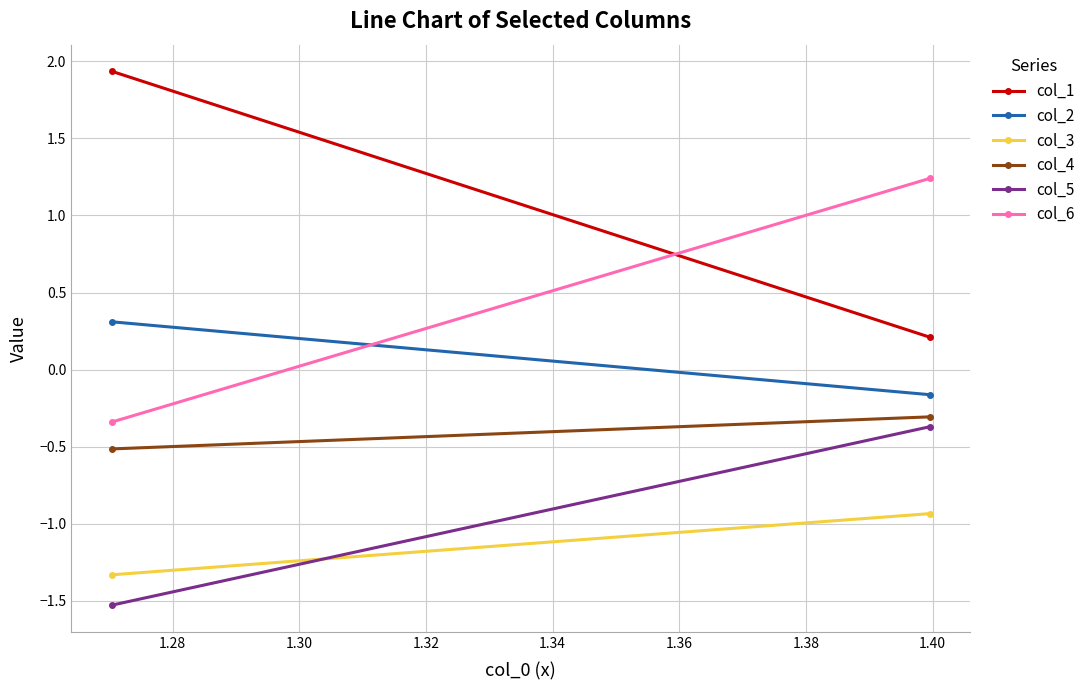

The col_4 series shows -0.8 at 1.26. True or false?

False